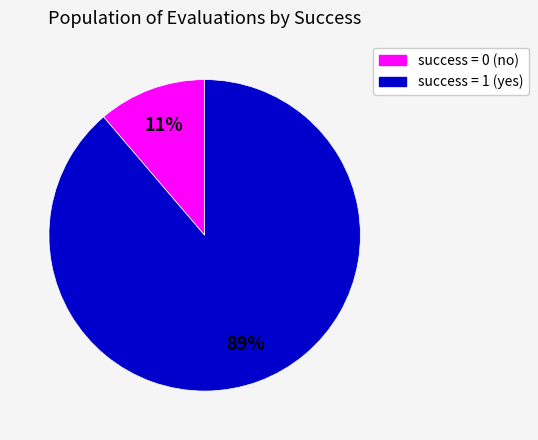

Is there any slice that represents more than half of the pie?

Yes